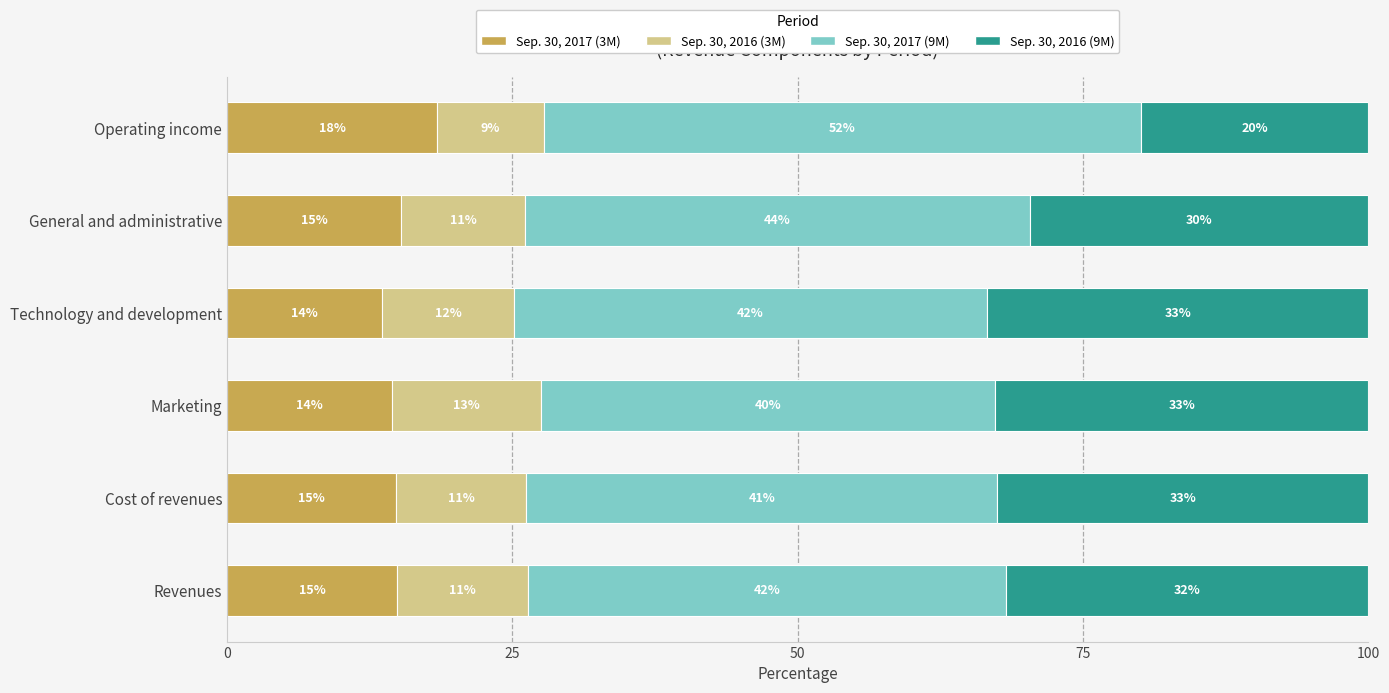

What are all the series names shown in the legend?

Sep. 30, 2017 (3M), Sep. 30, 2016 (3M), Sep. 30, 2017 (9M), Sep. 30, 2016 (9M)